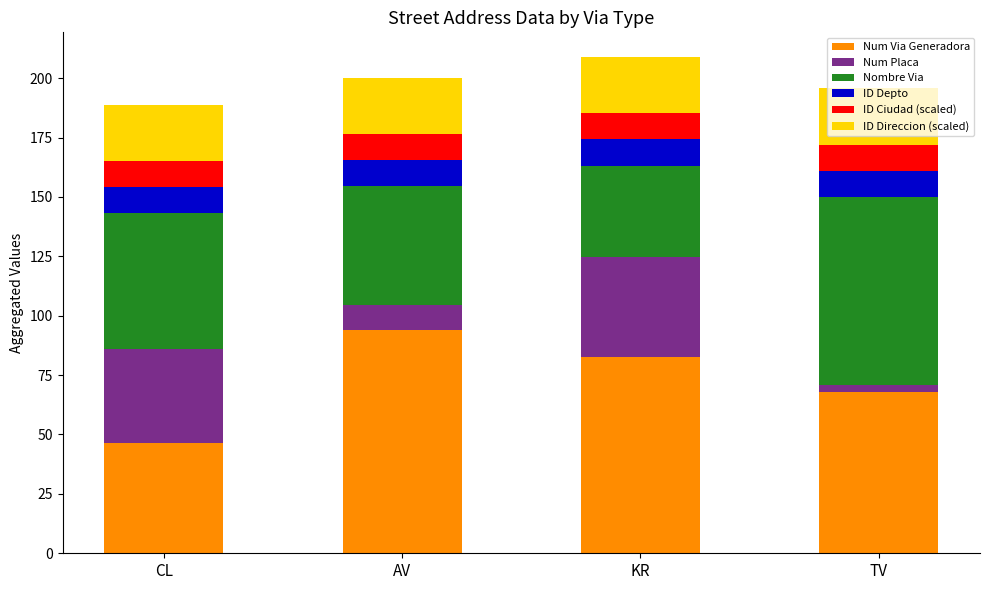

What is the sum of the Num Via Generadora values at AV and CL?

140.6